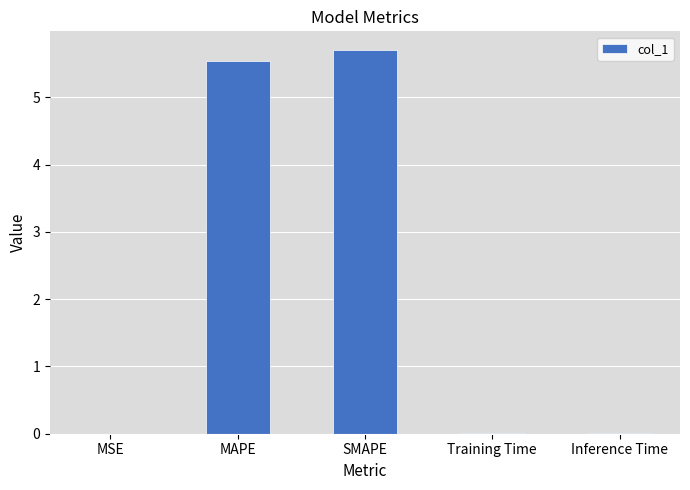

What is the sum of the values at Training Time and MAPE?

5.5